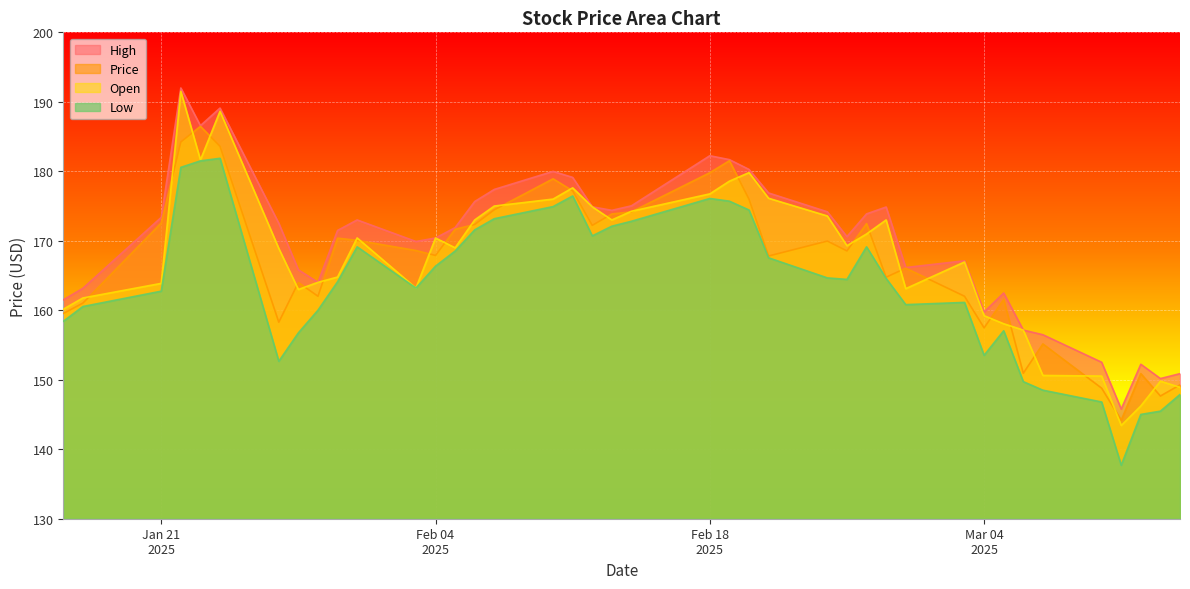

What is the average value of the Low series?

163.7